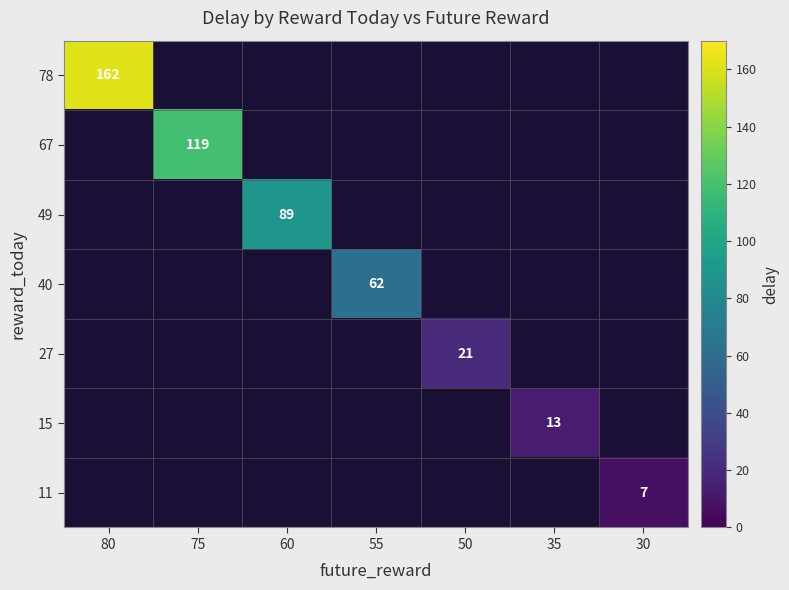

The 40 series shows 62 at 55. True or false?

True